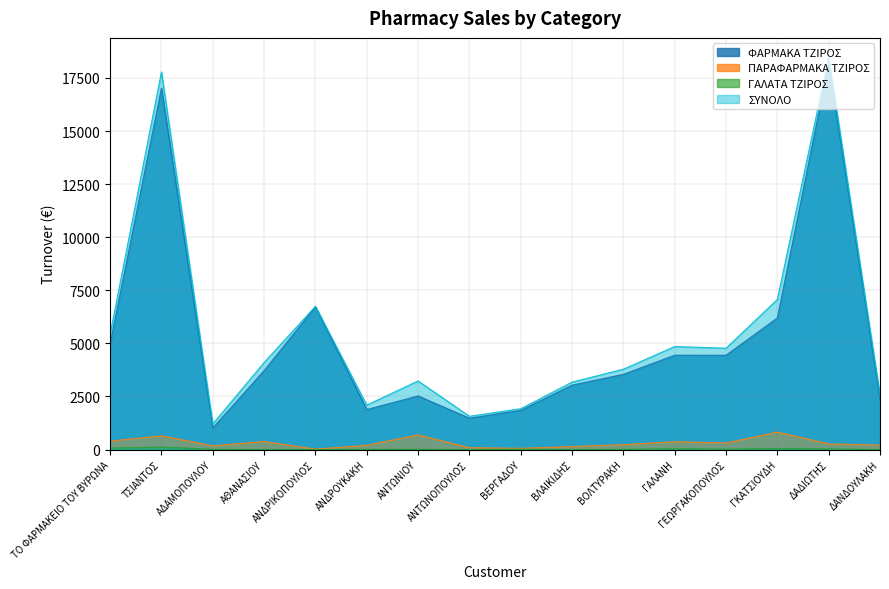

What is the total value across all series at ΑΔΑΜΟΠΟΥΛΟΥ?

2417.0